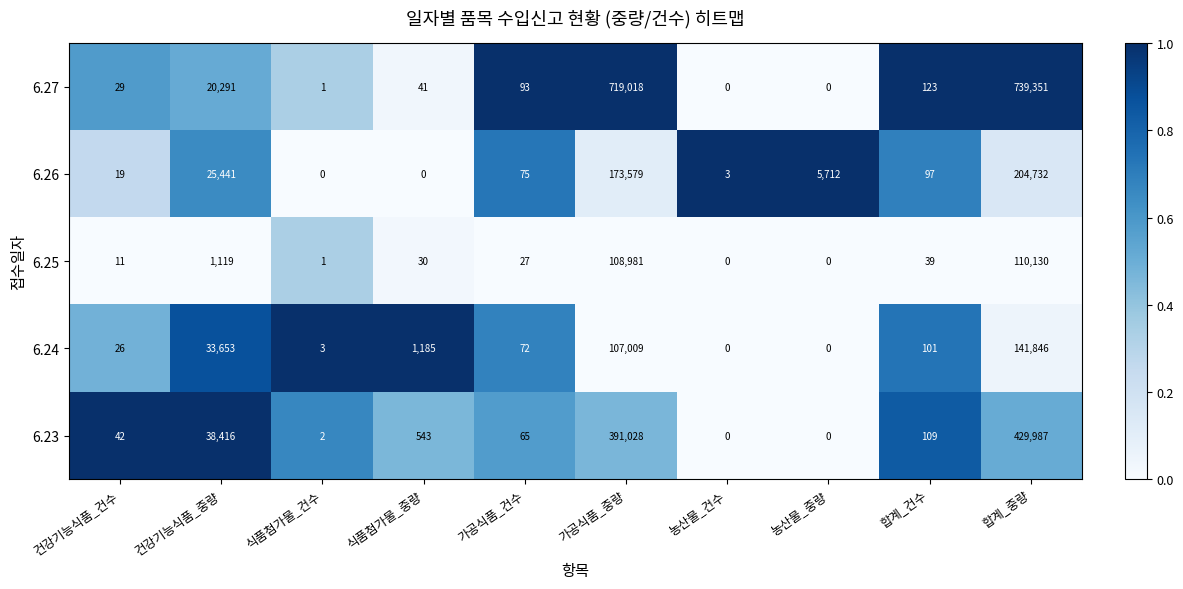

How many values in the 6.23 series are below 109?

5